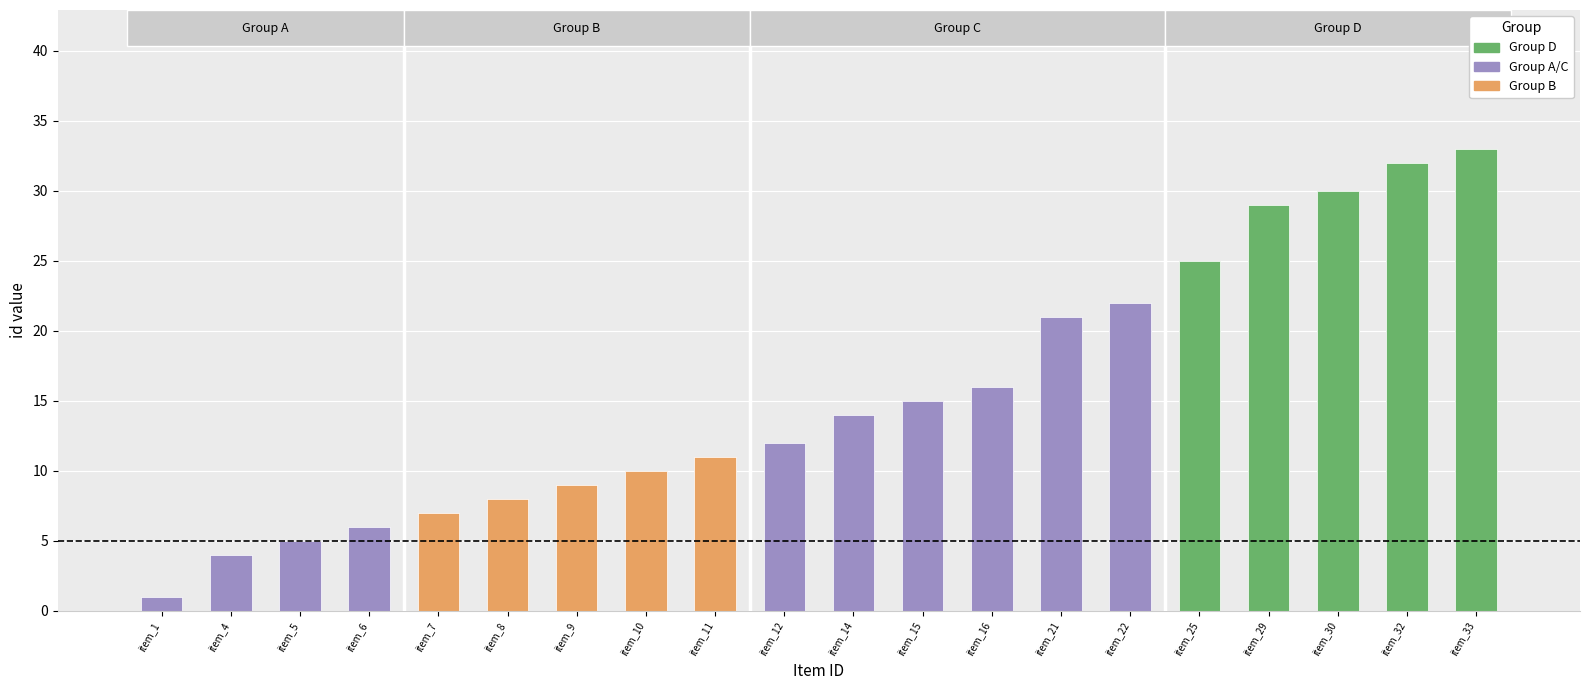

Are the bars horizontal?

No